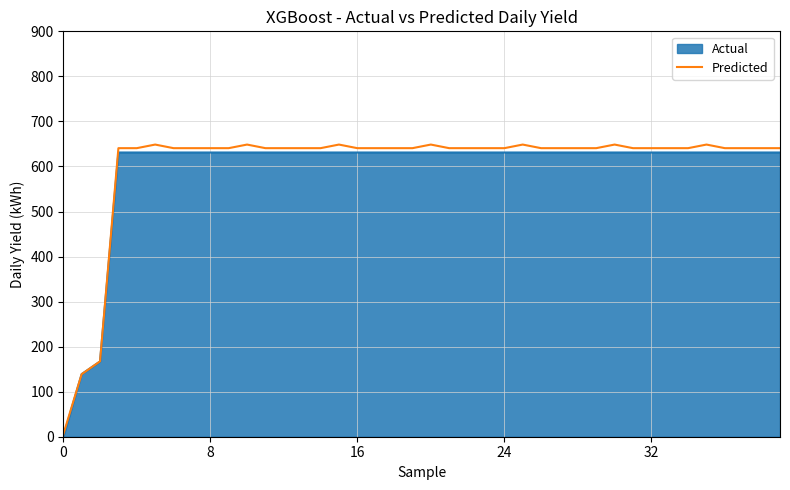

Which series has the largest range (max minus min)?

Predicted